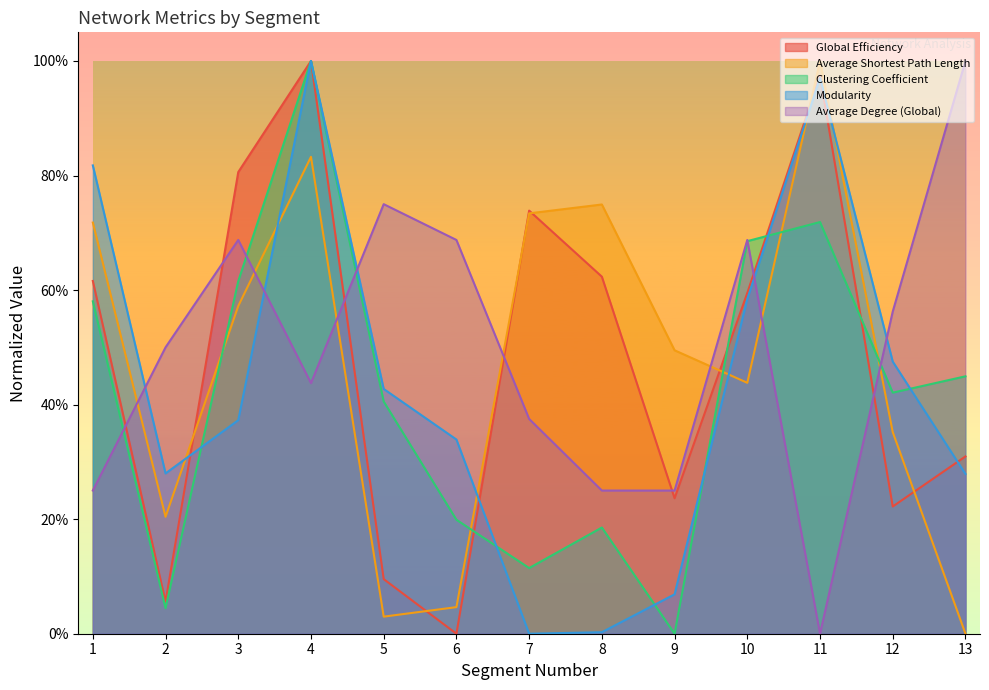

What is the average value of the Average Shortest Path Length series?

0.5